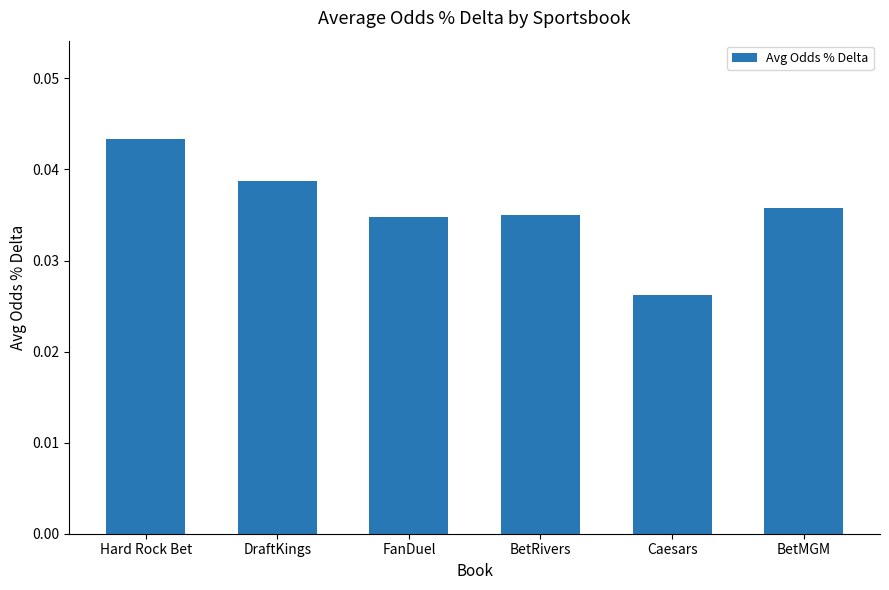

How many values are between 0 and 1?

6